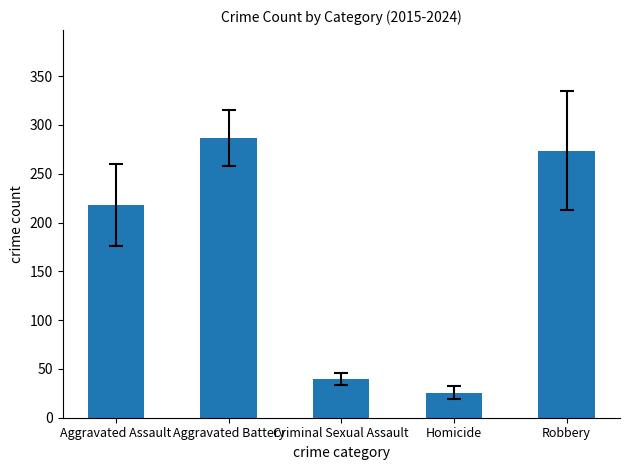

What is the smallest value displayed?

25.8